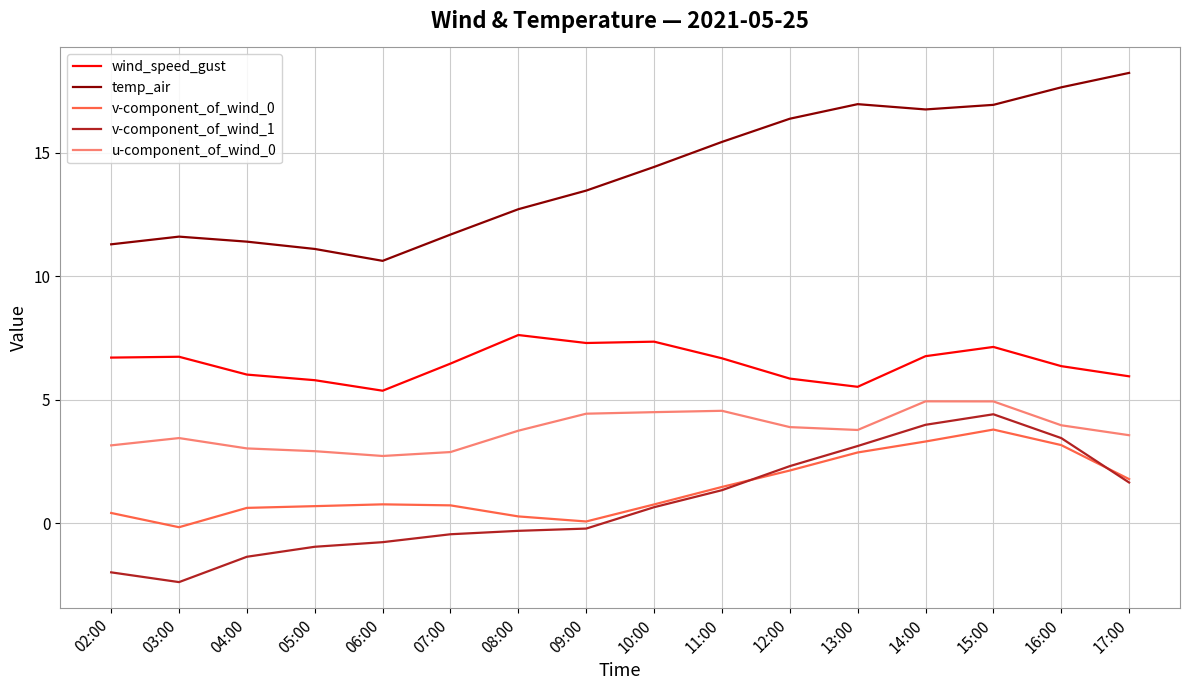

What is the greatest value displayed?

18.2